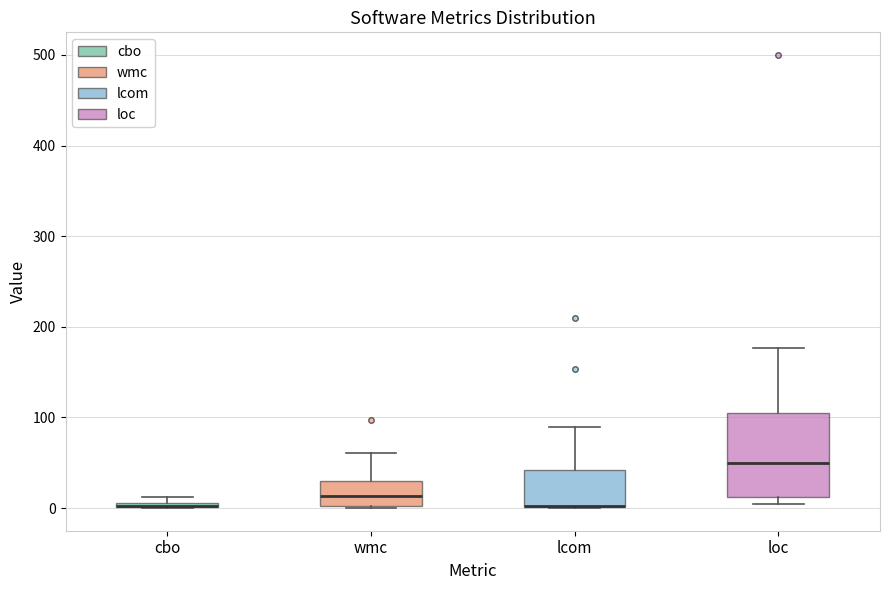

Where does the median line of the box for wmc sit on the y-axis? The values are not printed on the chart, so give them approximately, as read against the axis.

10